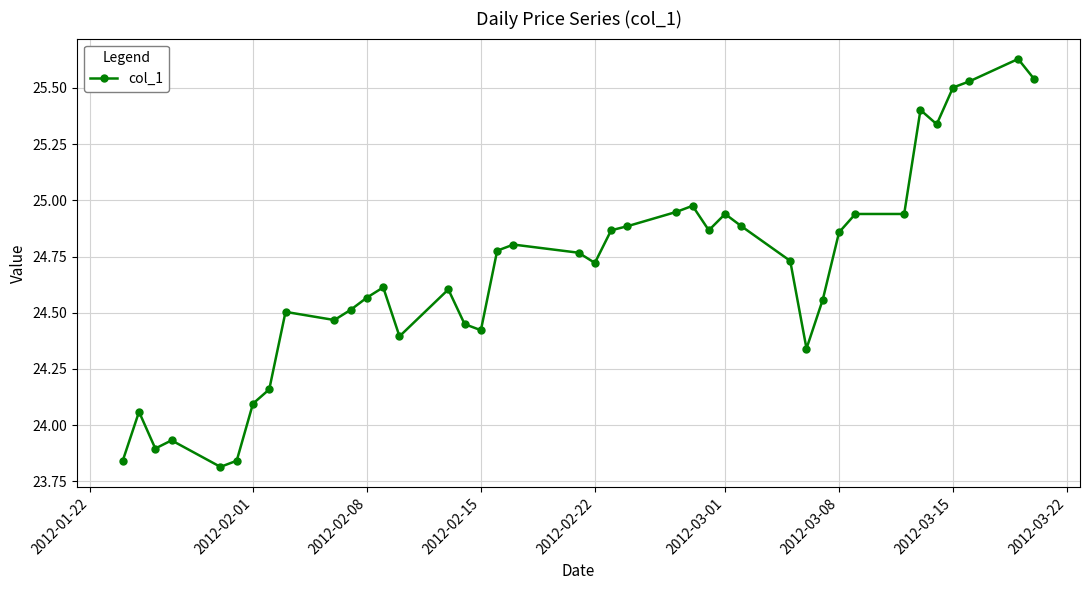

True or false: there are more than 2 points higher than both neighbors.

True